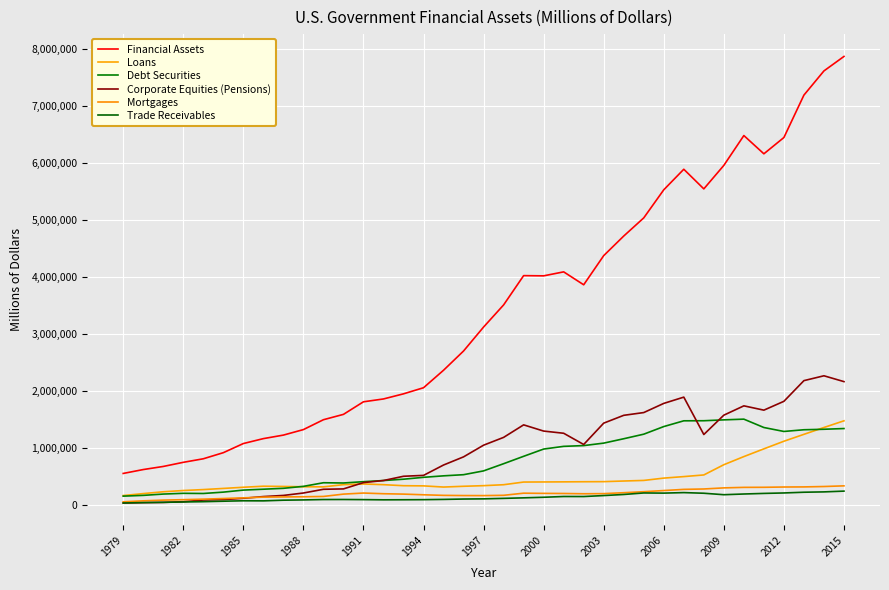

Reading right to left, list all the values displayed in this chart.

Financial Assets: 7868451	7614528	7190642	6446627	6160916	6481198	5957956	5545961	5890006	5530023	5037324	4718882	4375600	3864092	4090693	4020820	4024605	3511115	3123281	2703232	2365626	2058864	1951699	1862007	1812131	1591575	1497769	1324754	1228083	1166340	1080061	919778	812814	750674	678190	623862	555706
Loans: 1478734	1361471	1241611	1120450	986921	851337	708783	529238	500399	473833	433162	422938	411916	410322	408157	406356	404747	357930	341463	330572	317092	337662	340650	358730	371029	359180	320299	322069	327419	331747	313366	292868	272728	256309	234566	202213	168039
Debt Securities: 1343091	1330491	1321830	1291998	1361171	1507806	1495343	1480030	1478771	1377849	1244215	1164265	1087470	1044034	1030748	983391	856128	726568	600603	533842	513685	487627	454633	431250	411311	388222	392695	329142	294876	279160	263626	228036	204314	207070	194114	171019	157696
Corporate Equities (Pensions): 2165957	2268304	2183243	1820489	1665642	1741155	1577793	1238435	1893912	1784070	1623311	1574987	1438008	1063426	1260360	1298683	1407716	1188056	1051316	846588	703520	521682	506221	431666	394962	284569	277832	212634	170087	150215	120071	96514	89641	60200	47800	44300	37100
Mortgages: 338107	326428	319500	317714	312713	311422	302462	283184	276259	255699	235721	217822	201752	199431	204247	206189	209546	172252	167045	167901	171298	181507	193304	200029	212011	193074	152246	146664	143765	140362	127511	115862	104760	95654	88051	75430	58142
Trade Receivables: 245707	232277	226213	213483	205499	195137	182782	208486	219692	210717	213447	186817	167831	150630	151332	138013	127801	118509	109997	106894	100383	95908	94245	93032	96599	98832	98118	91439	86591	74846	76235	68781	60589	55324	49184	44308	37776